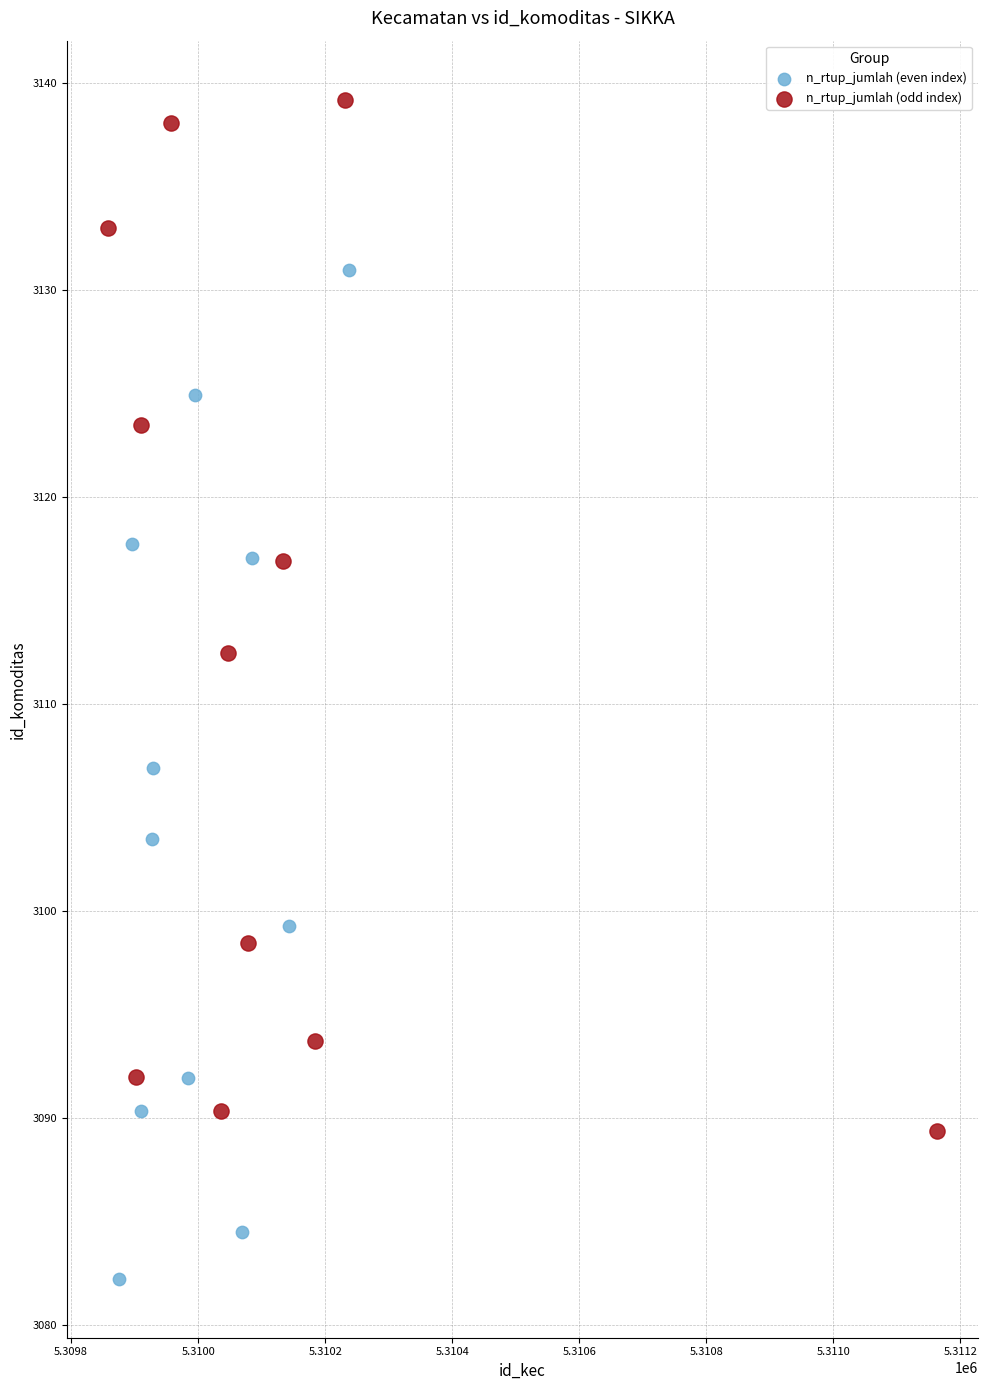

Which series reaches the minimum Y coordinate?

n_rtup_jumlah (even index)